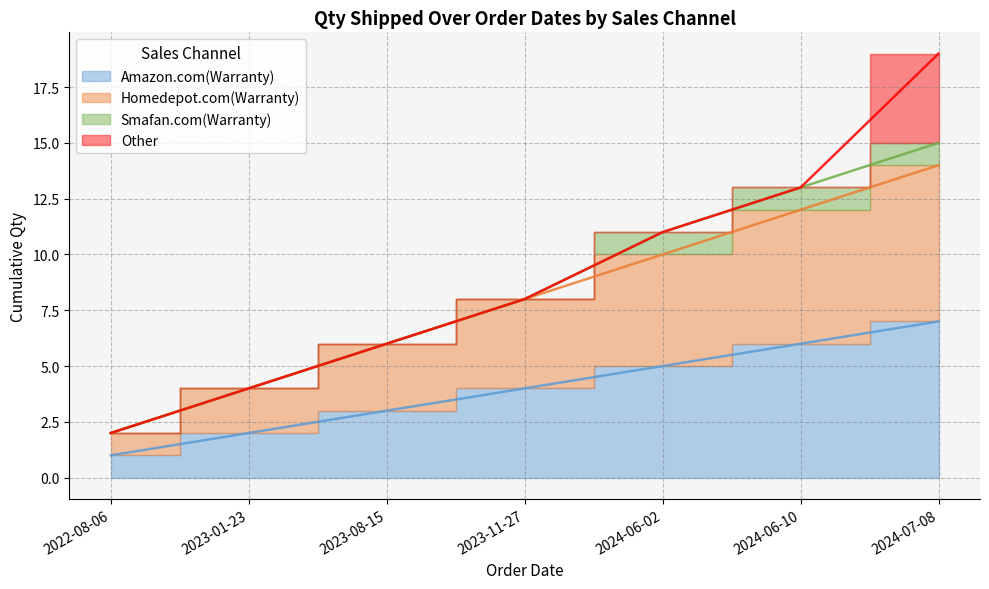

Count the Smafan.com(Warranty) values in the range 4 to 13.

5